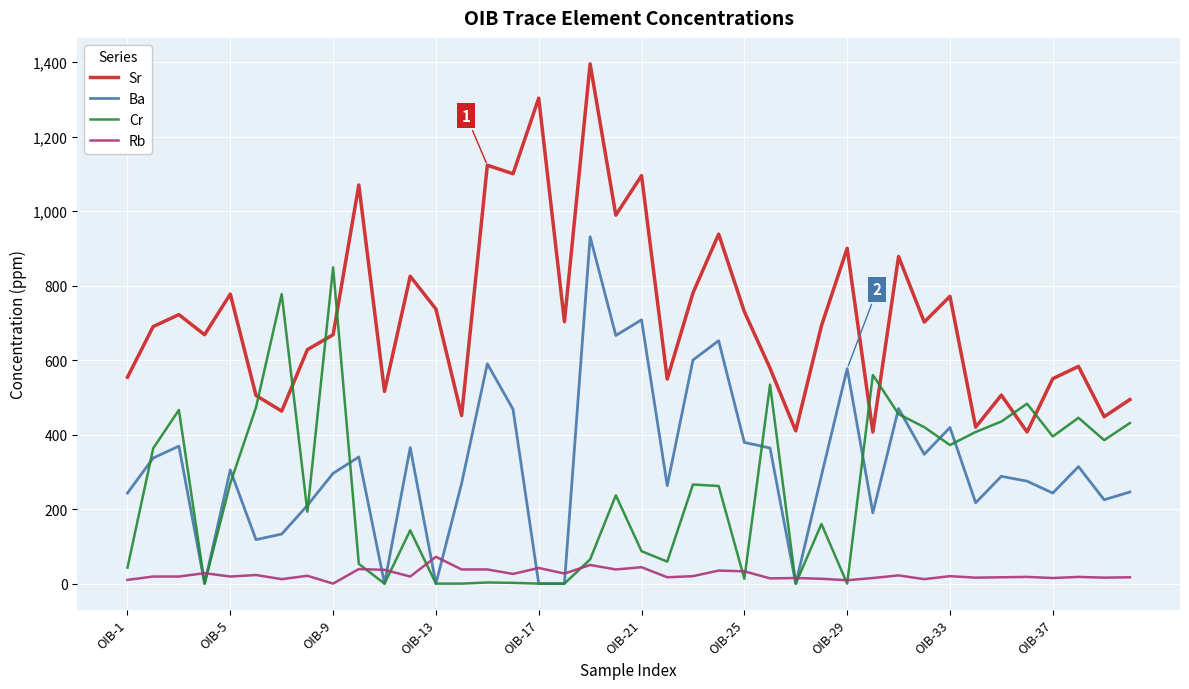

Which series has the largest range (max minus min)?

Sr